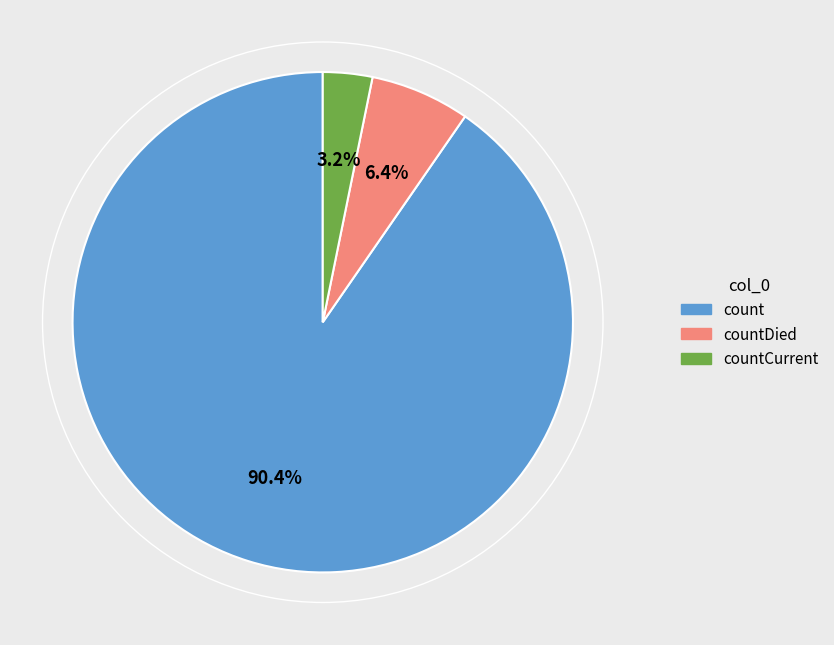

Is there any slice that represents more than half of the pie?

Yes